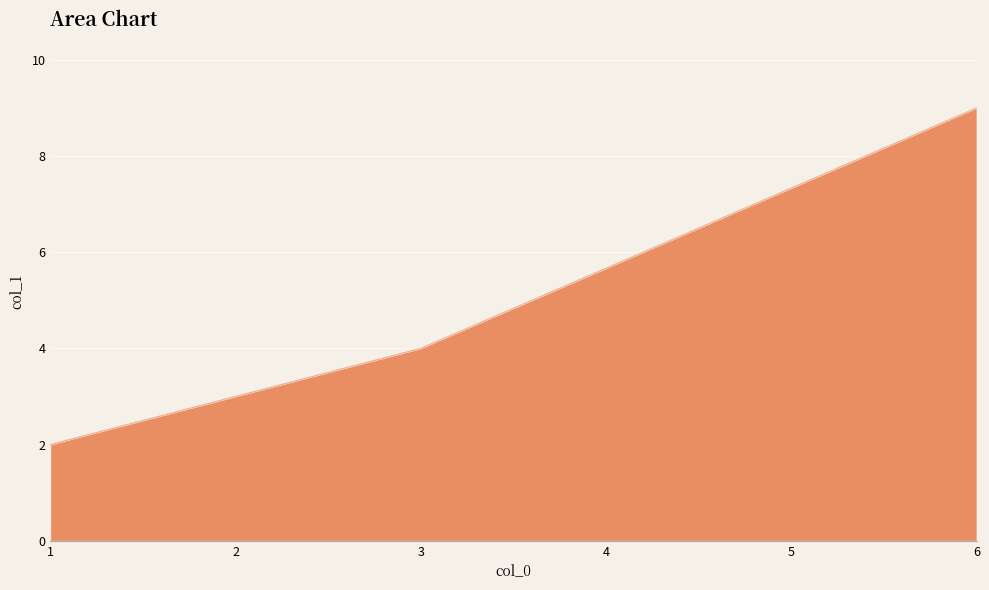

What is the smallest value displayed?

2